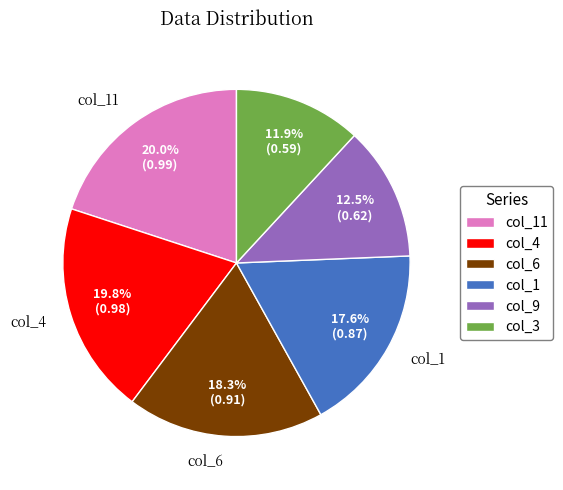

Does any single category account for the majority?

No